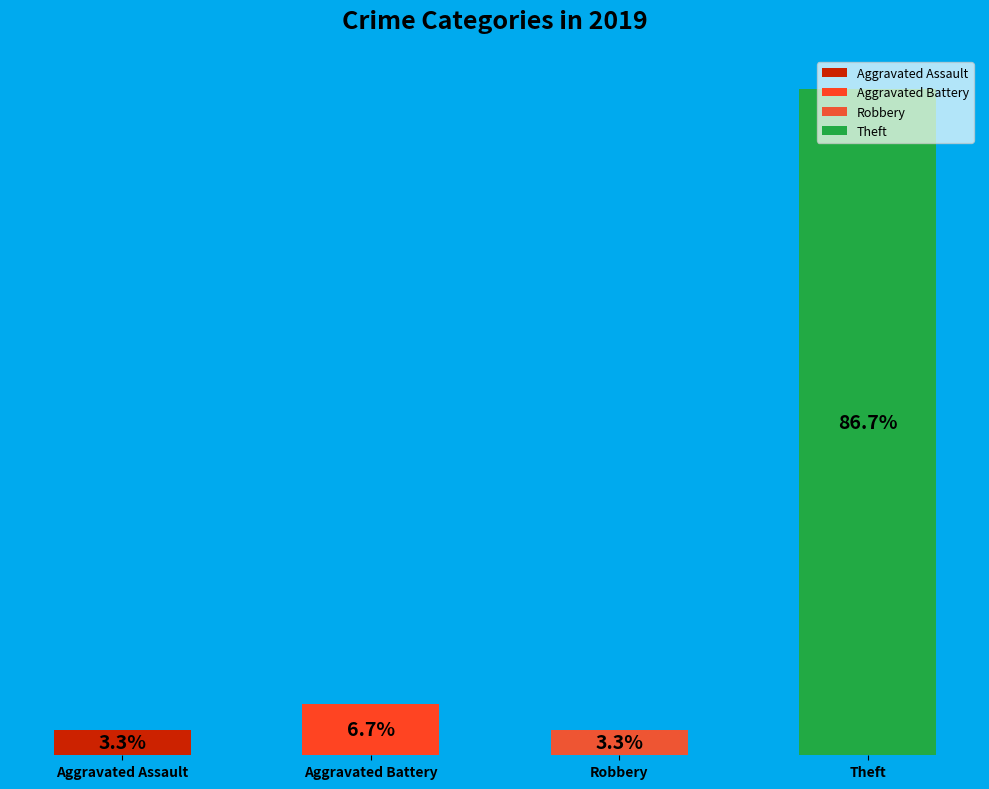

True or false: Criminal Sexual Assault accounts for 0% of the total.

True